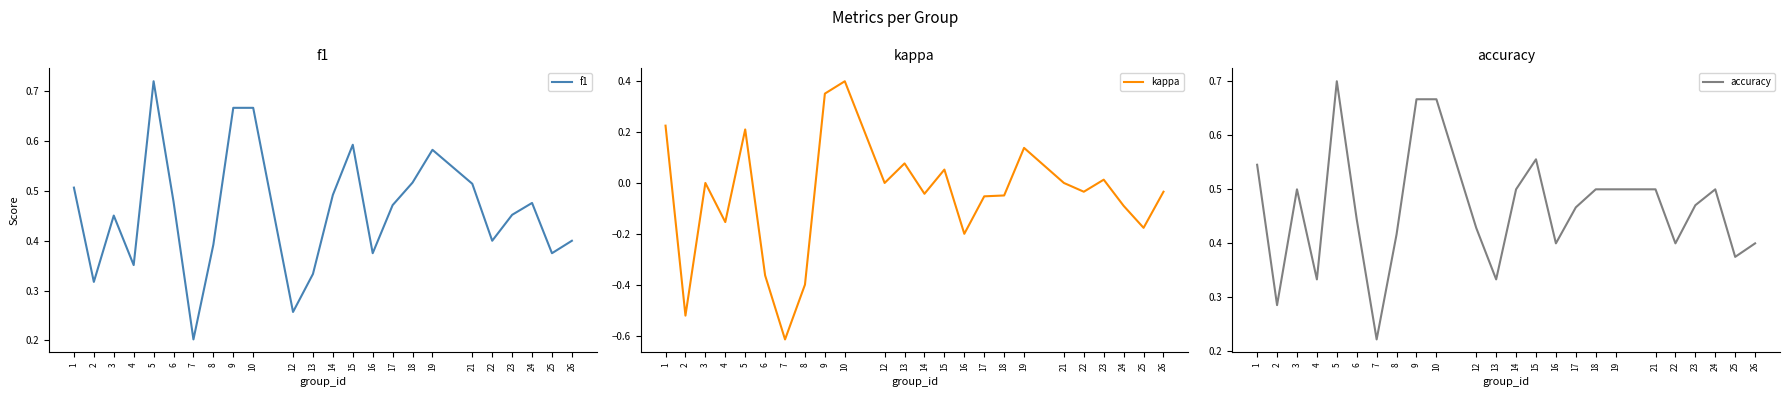

How many intersections are there between f1 and accuracy?

7